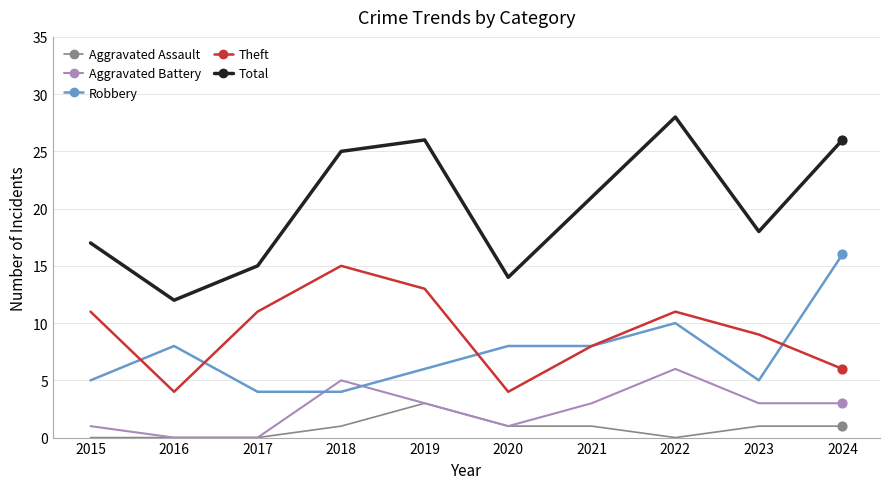

Which series changed the most between 2019 and 2020?

Total